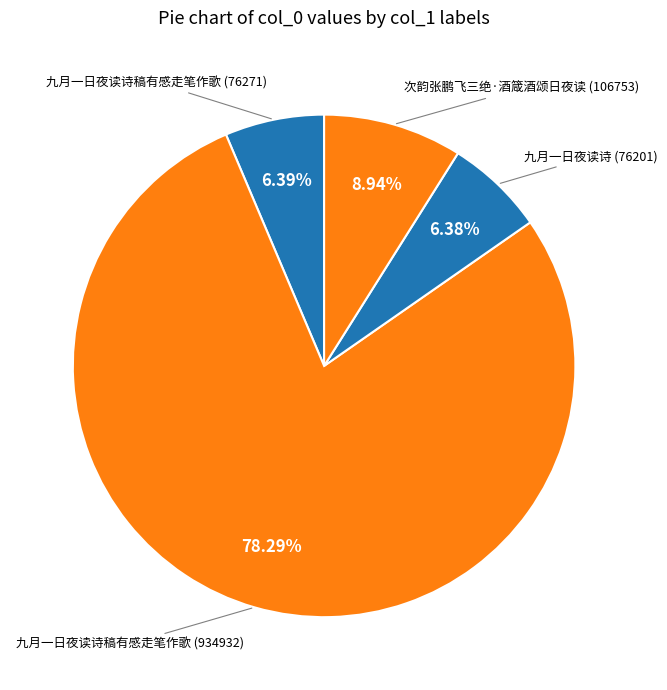

Count the number of slices in the pie.

4